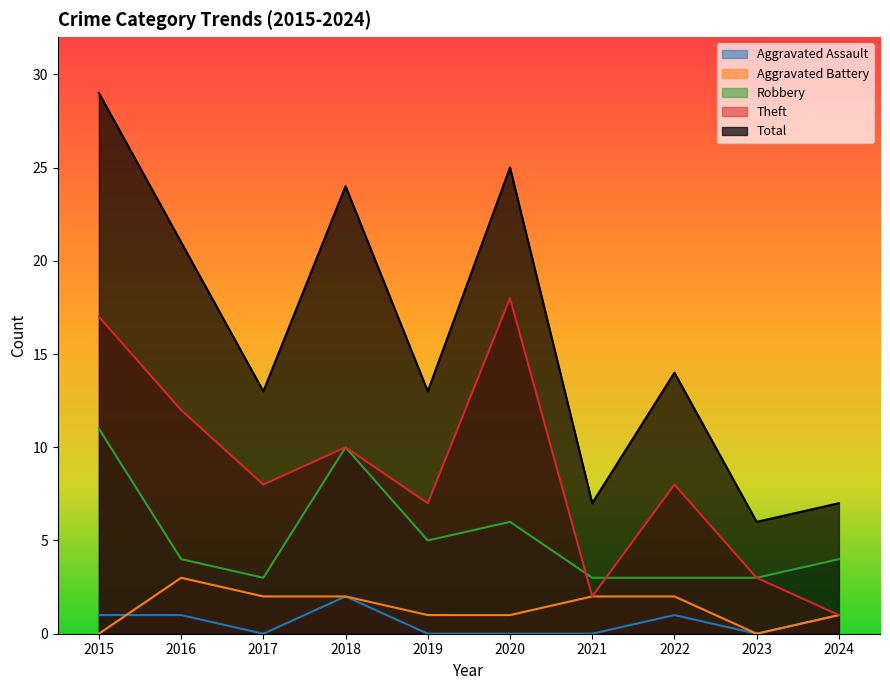

What are all the series names shown in the legend?

Aggravated Assault, Aggravated Battery, Robbery, Theft, Total